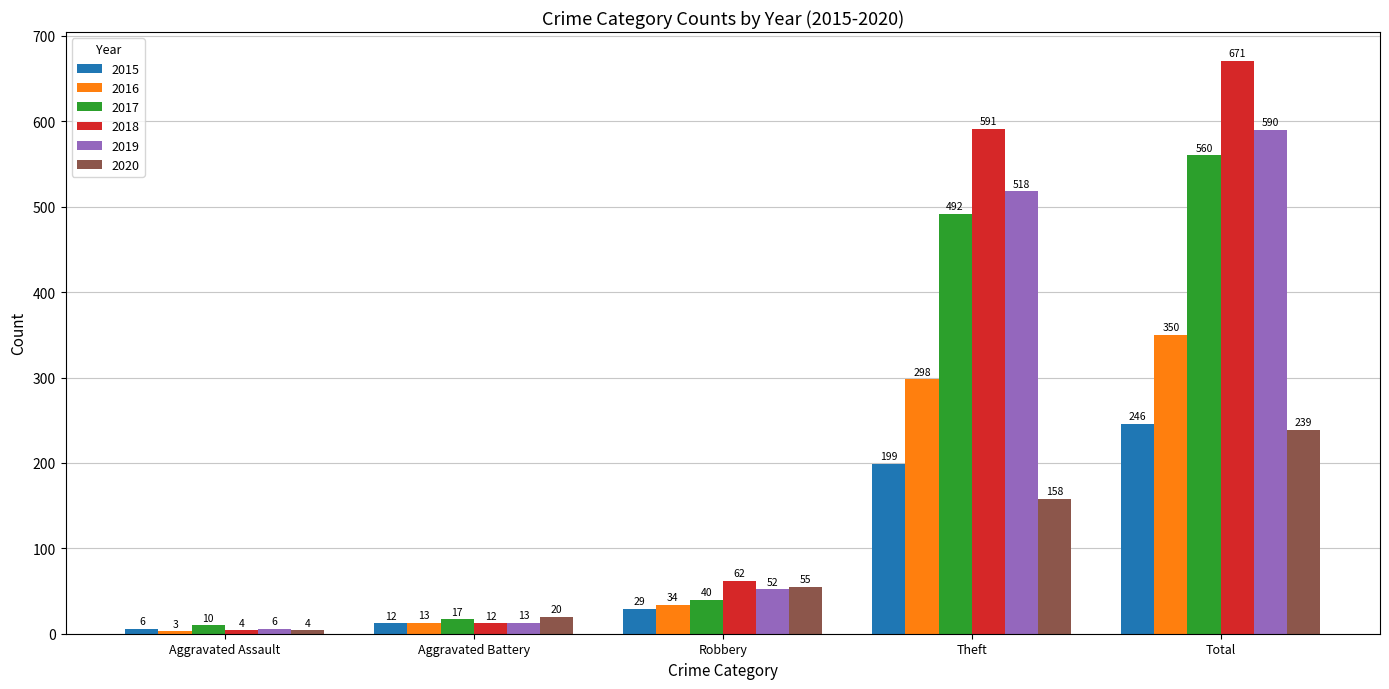

What is the difference between the second highest and minimum values in the 2020 series?

154